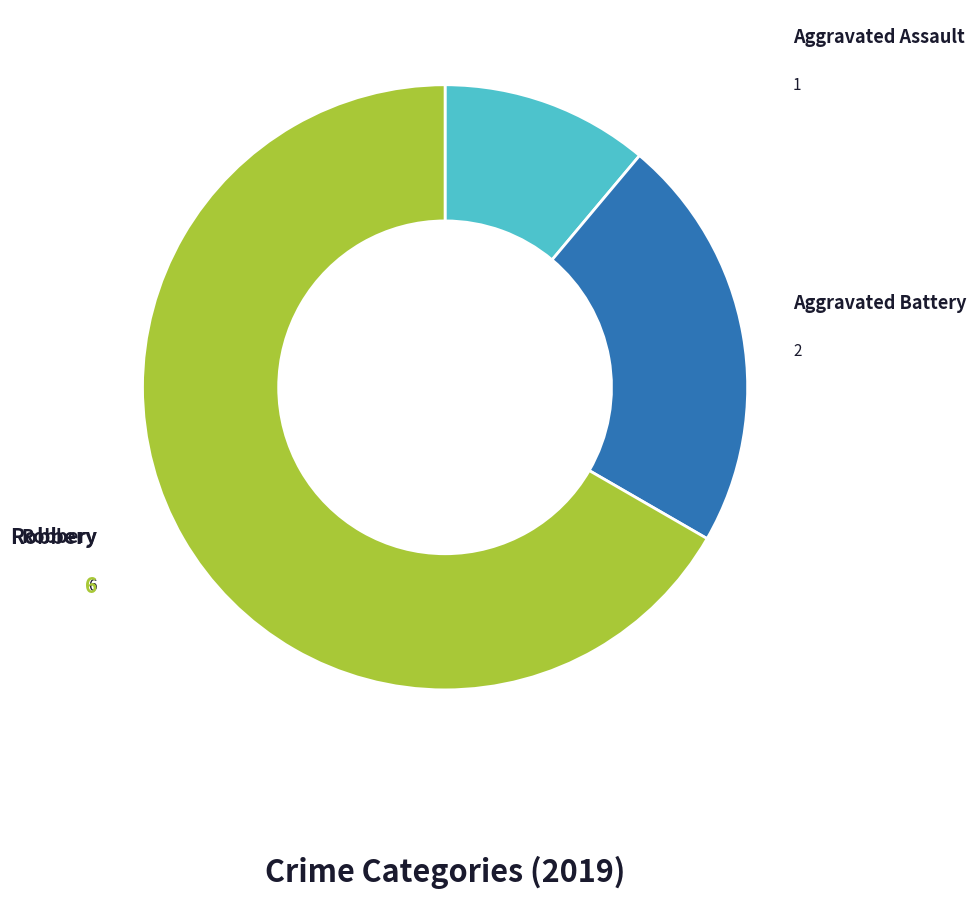

Is there a majority slice in this chart?

Yes